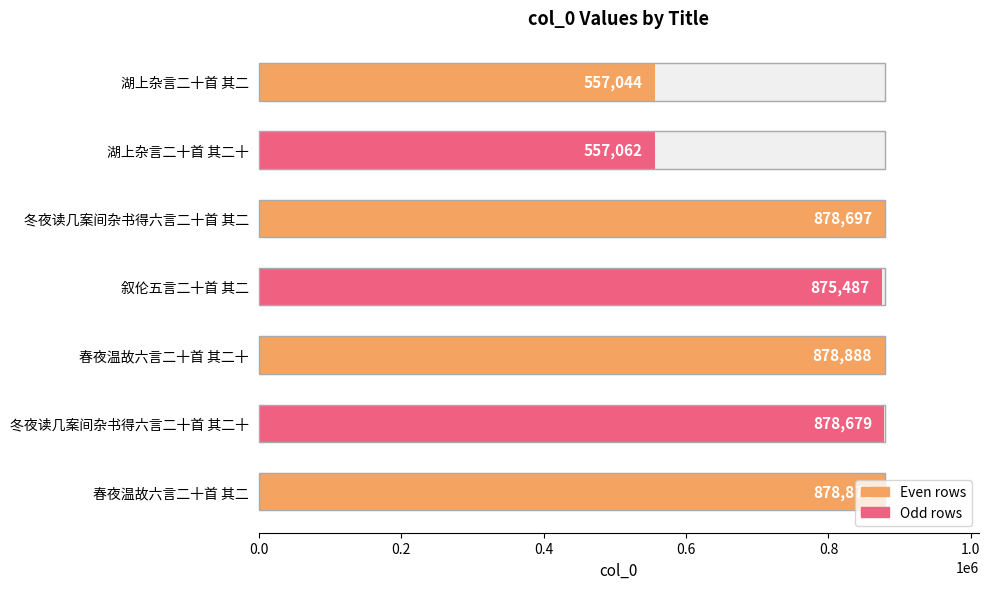

Are the bars horizontal?

Yes